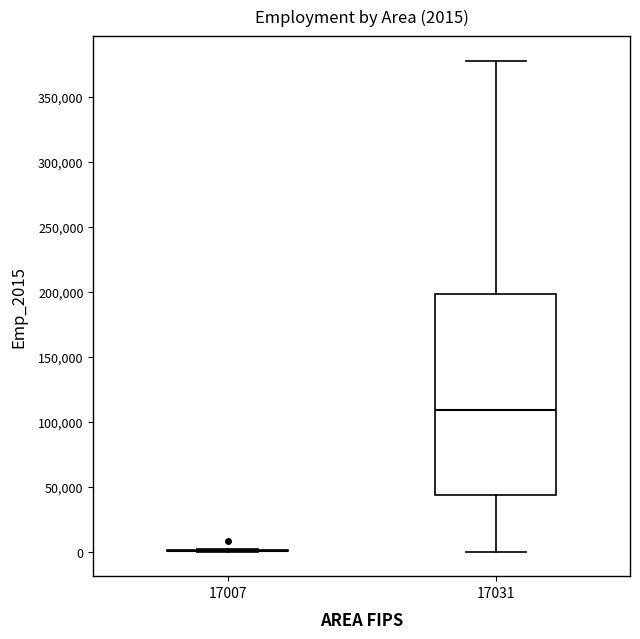

Comparing the boxes themselves (not the whiskers), which one is the tallest?

17031